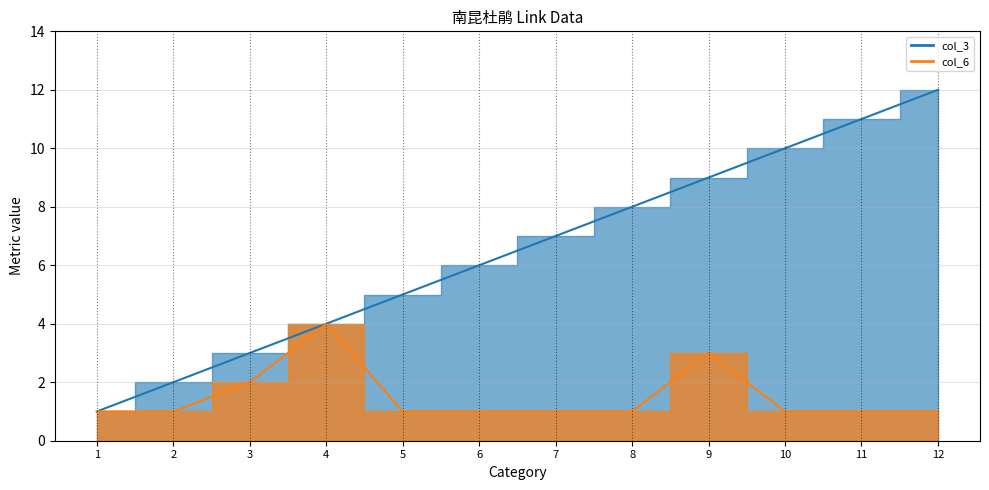

Between 10 and 11, which series saw the biggest shift?

col_3